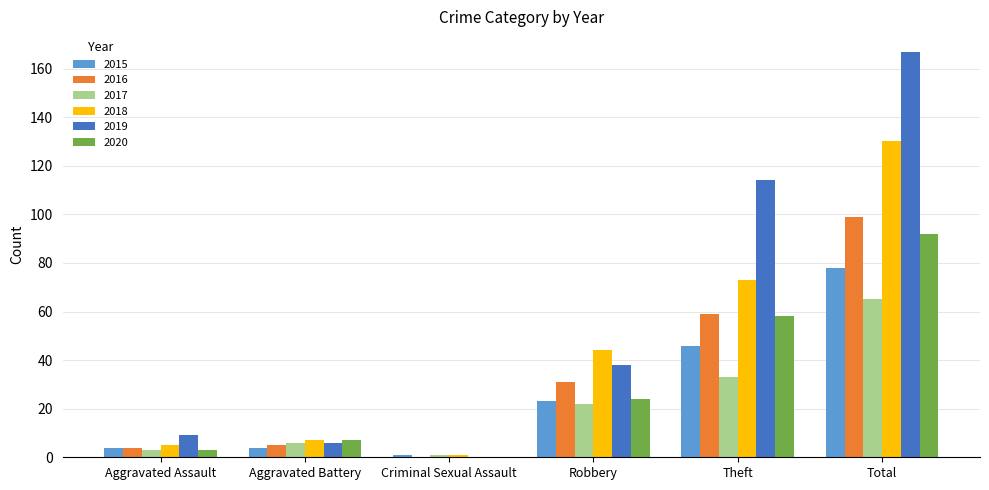

Reading left to right, what are all the values shown in this chart?

2015: Aggravated Assault=4	Aggravated Battery=4	Criminal Sexual Assault=1	Robbery=23	Theft=46	Total=78
2016: Aggravated Assault=4	Aggravated Battery=5	Criminal Sexual Assault=0	Robbery=31	Theft=59	Total=99
2017: Aggravated Assault=3	Aggravated Battery=6	Criminal Sexual Assault=1	Robbery=22	Theft=33	Total=65
2018: Aggravated Assault=5	Aggravated Battery=7	Criminal Sexual Assault=1	Robbery=44	Theft=73	Total=130
2019: Aggravated Assault=9	Aggravated Battery=6	Criminal Sexual Assault=0	Robbery=38	Theft=114	Total=167
2020: Aggravated Assault=3	Aggravated Battery=7	Criminal Sexual Assault=0	Robbery=24	Theft=58	Total=92